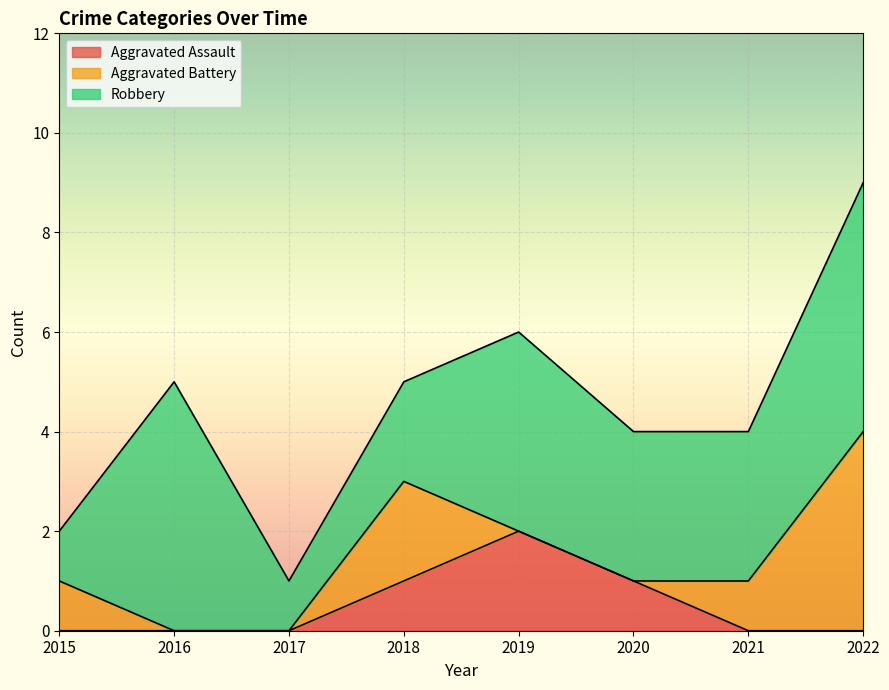

Reading right to left, what are all the values shown in this chart?

Aggravated Assault: 2022=0	2021=0	2020=1	2019=2	2018=1	2017=0	2016=0	2015=0
Aggravated Battery: 2022=4	2021=1	2020=0	2019=0	2018=2	2017=0	2016=0	2015=1
Robbery: 2022=5	2021=3	2020=3	2019=4	2018=2	2017=1	2016=5	2015=1